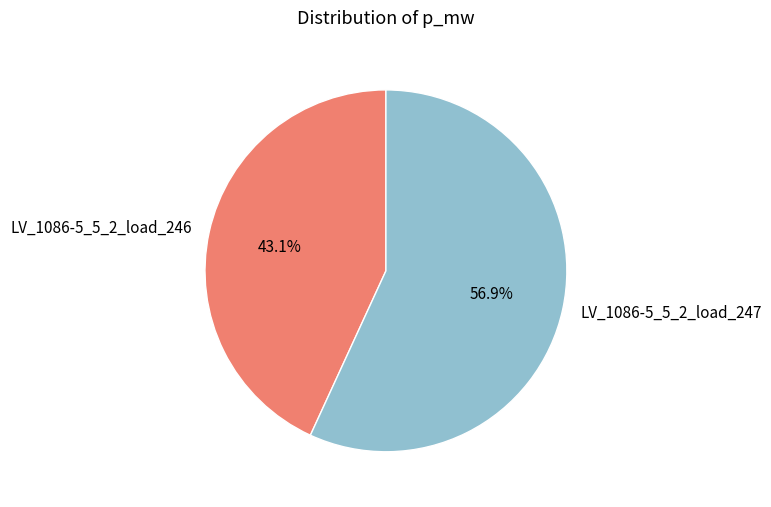

What percentage is the LV_1086-5_5_2_load_246 slice, to the nearest percent?

43%